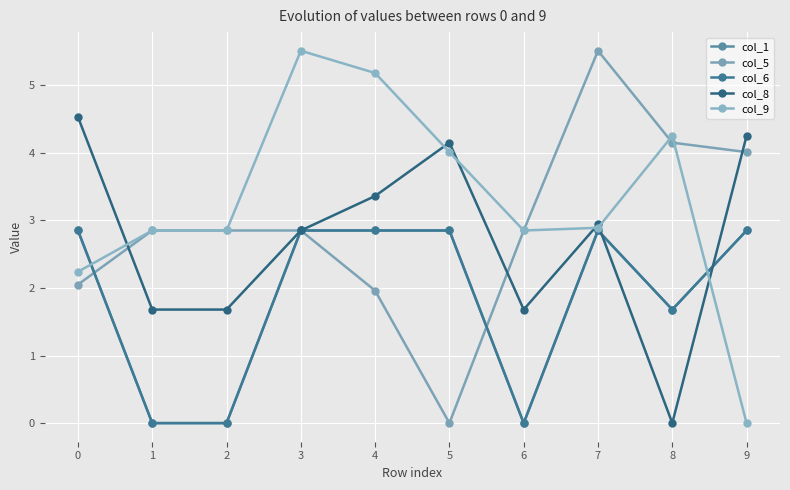

Which category has the lowest value across all series?

1